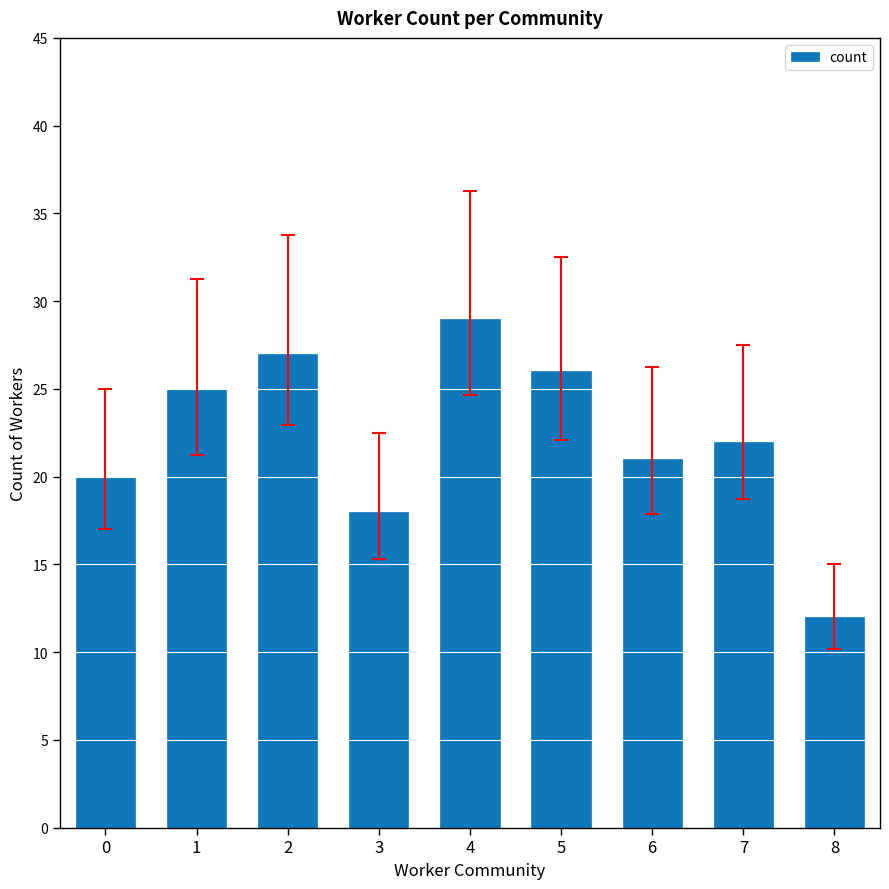

How many categories are shown in the chart?

9